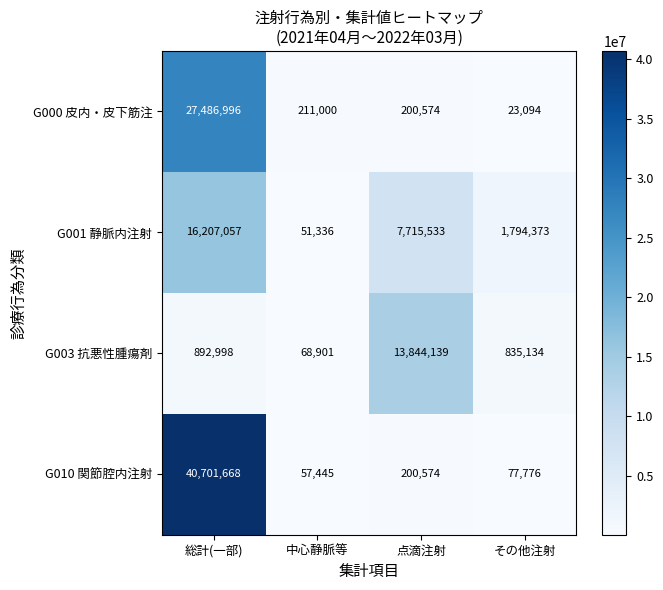

The G001 静脈内注射 series shows 1794373 at その他注射. True or false?

True